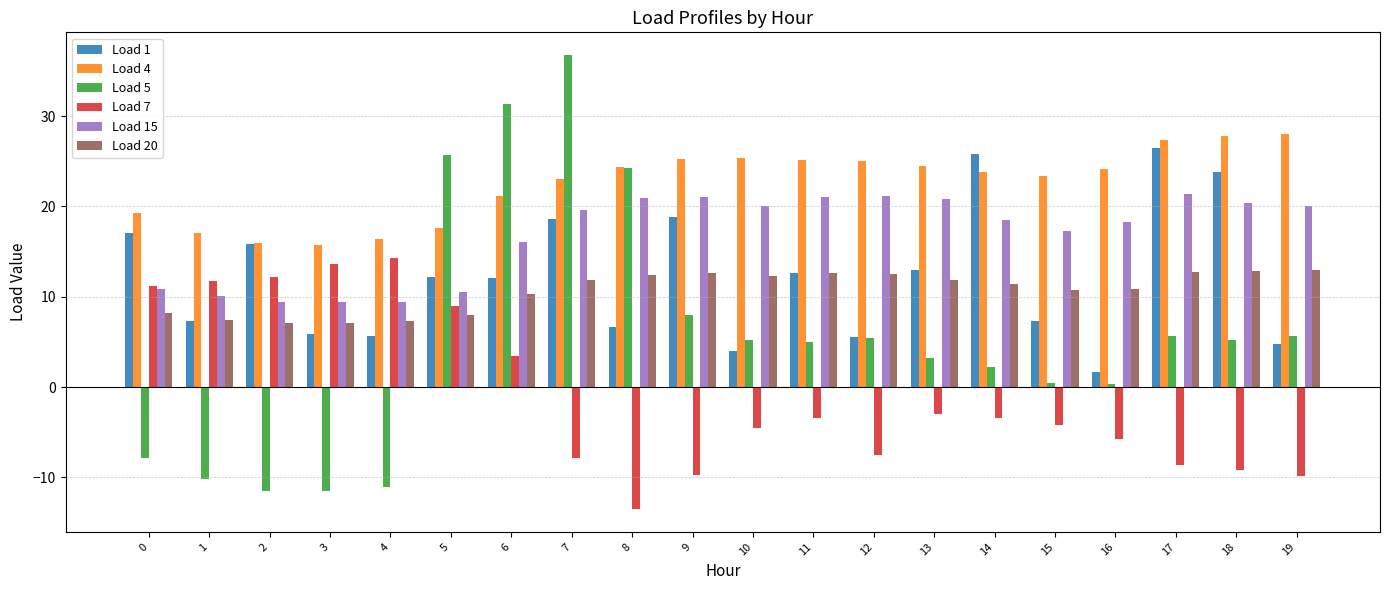

What is the total value across all series at 2?

49.0